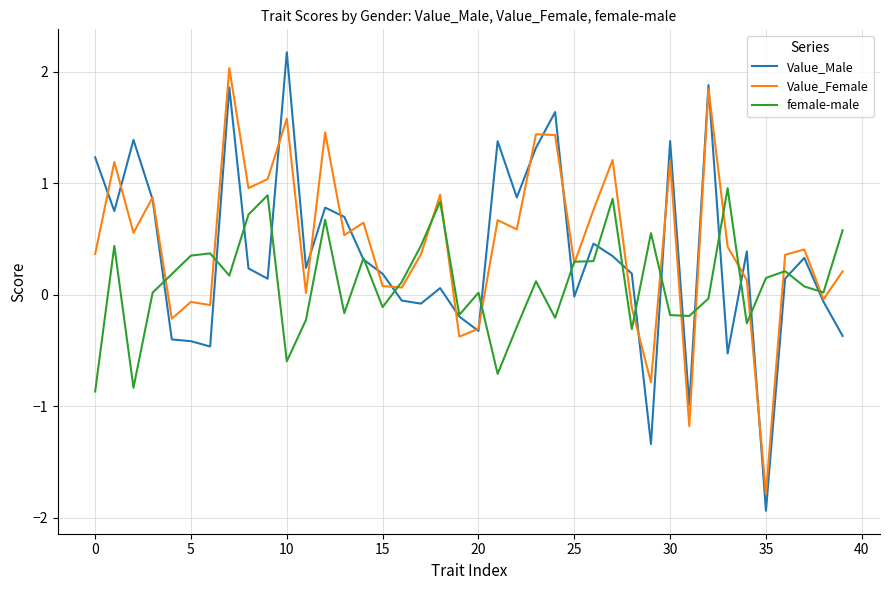

What is the smallest value displayed?

-1.9